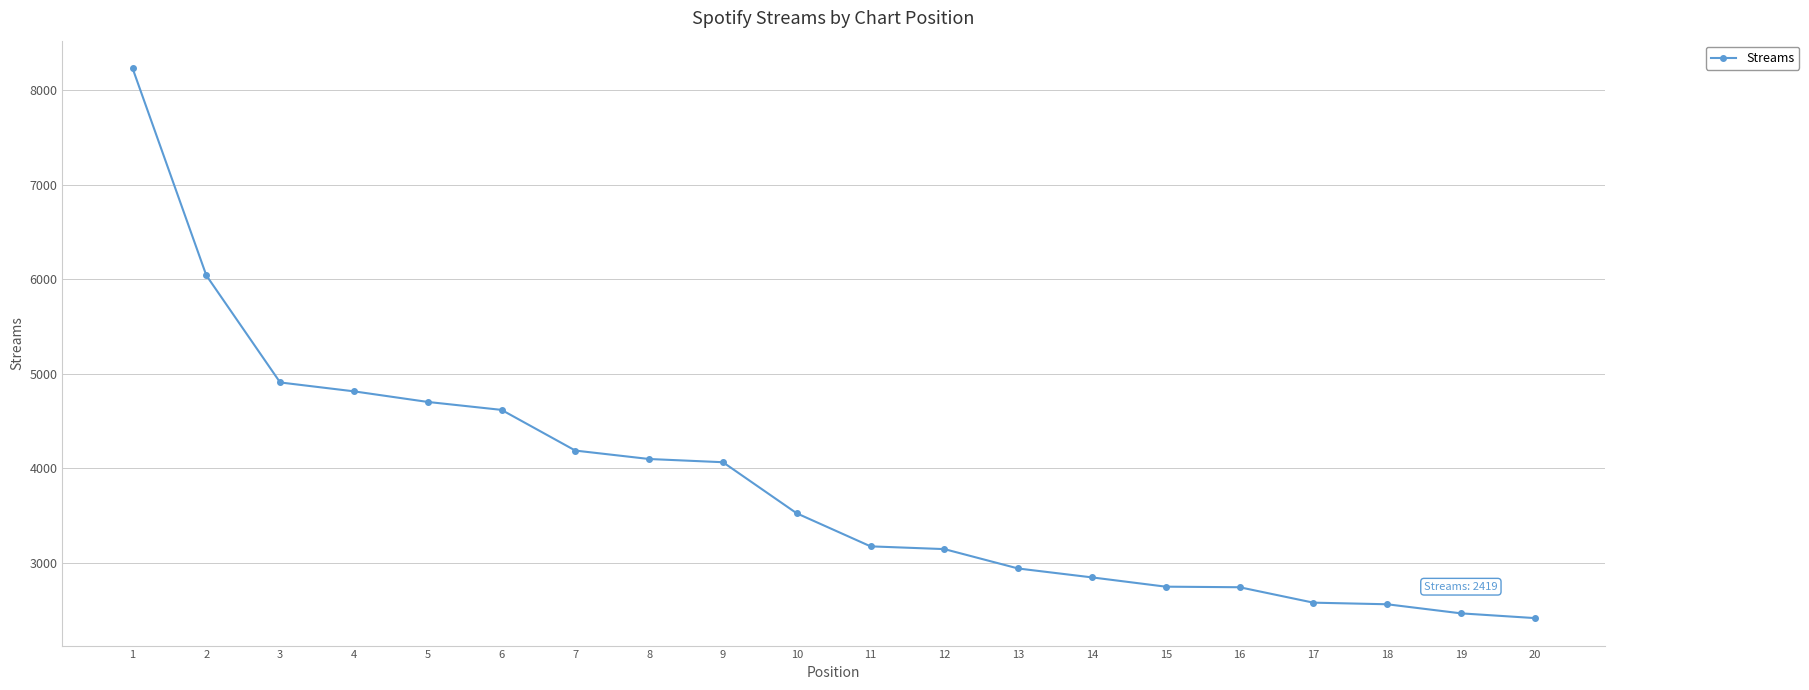

What is the value of the 8th point from the left?

4100